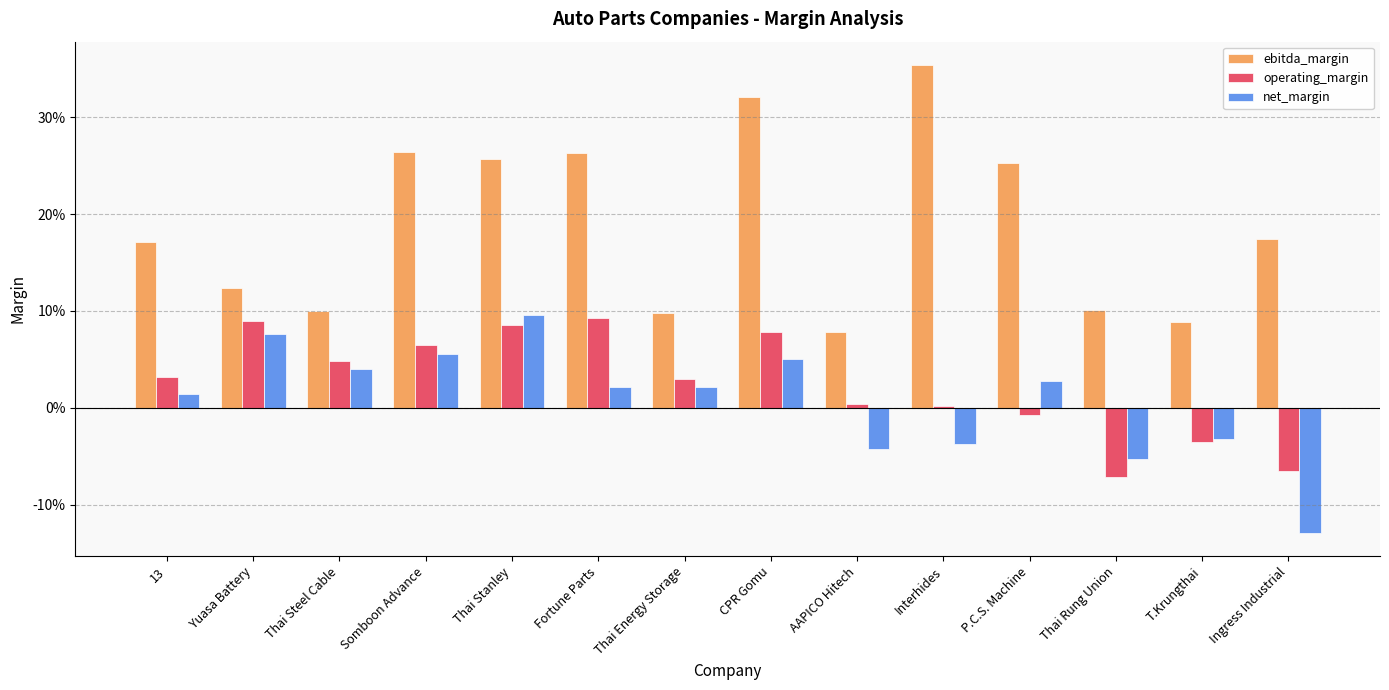

The ebitda_margin series shows 0.1 at AAPICO Hitech. True or false?

True